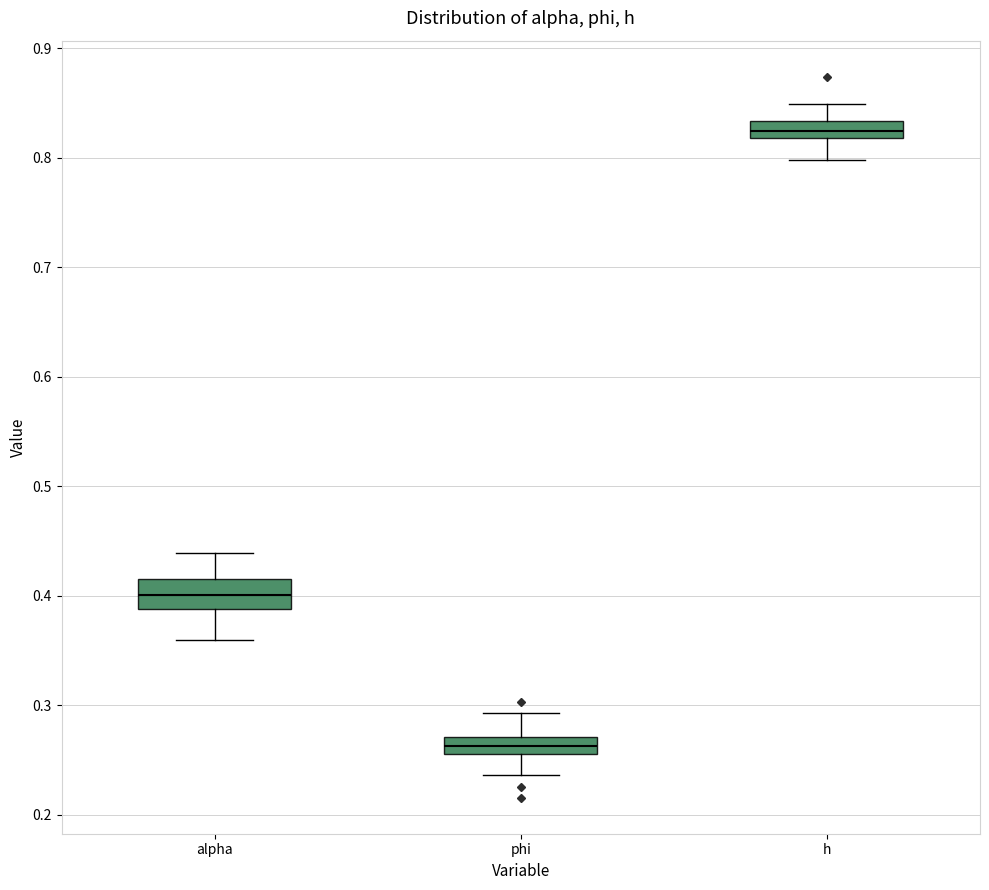

Comparing the boxes themselves (not the whiskers), which one is the tallest?

alpha